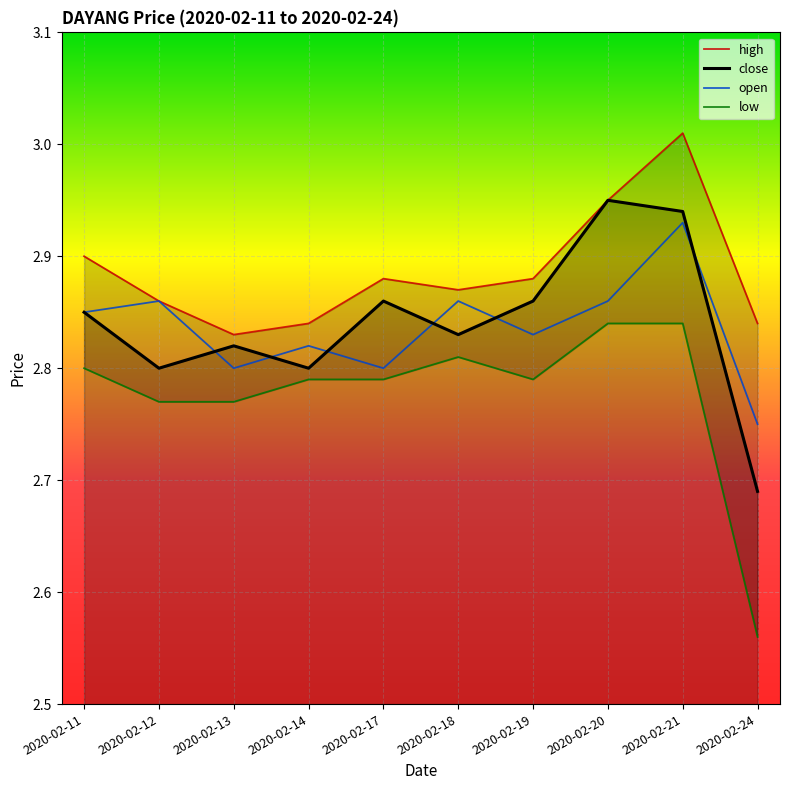

The value of high at 2020-02-20 is 3.0. True or false?

True